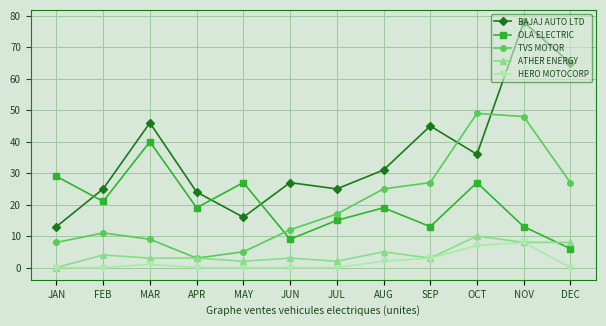

Is it true that ATHER ENERGY equals 2 at AUG?

False